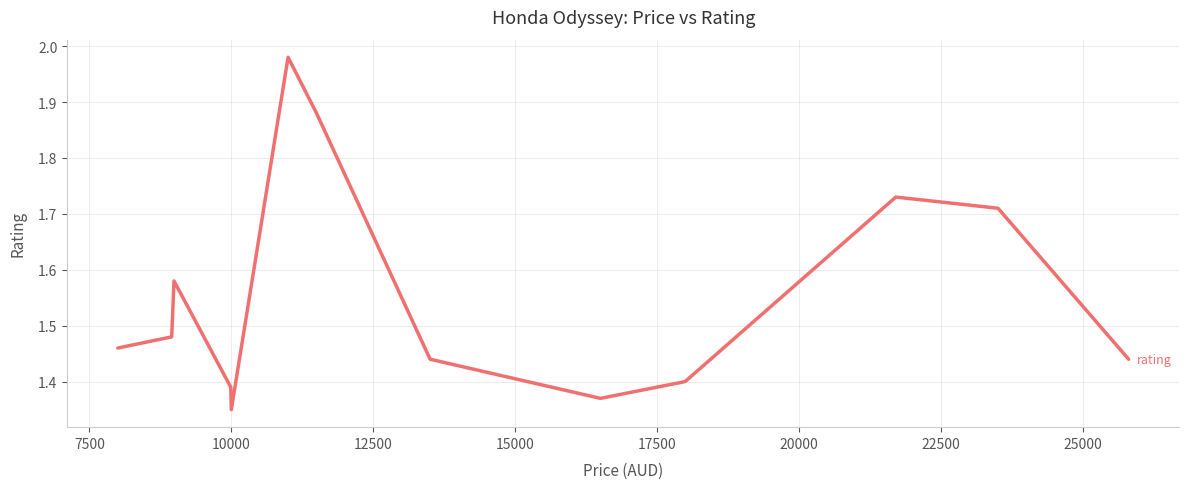

What is the difference between the maximum and minimum values?

0.6